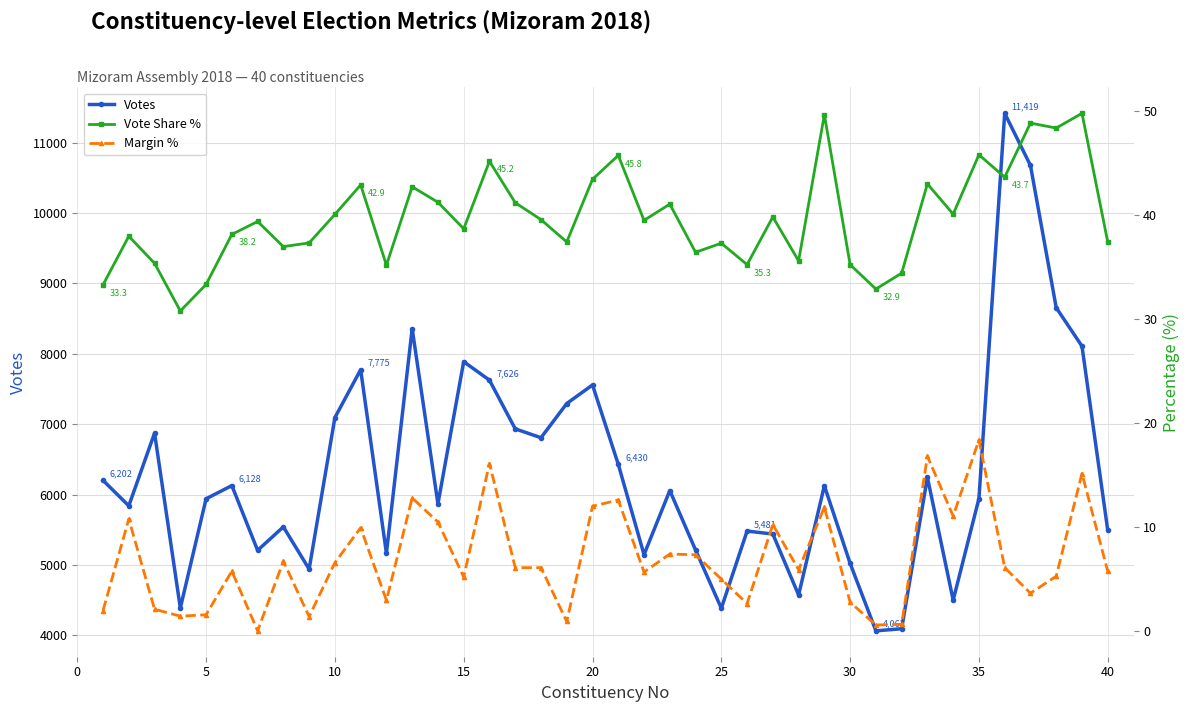

In Votes, how many points are lower than both neighbors (excluding endpoints)?

12